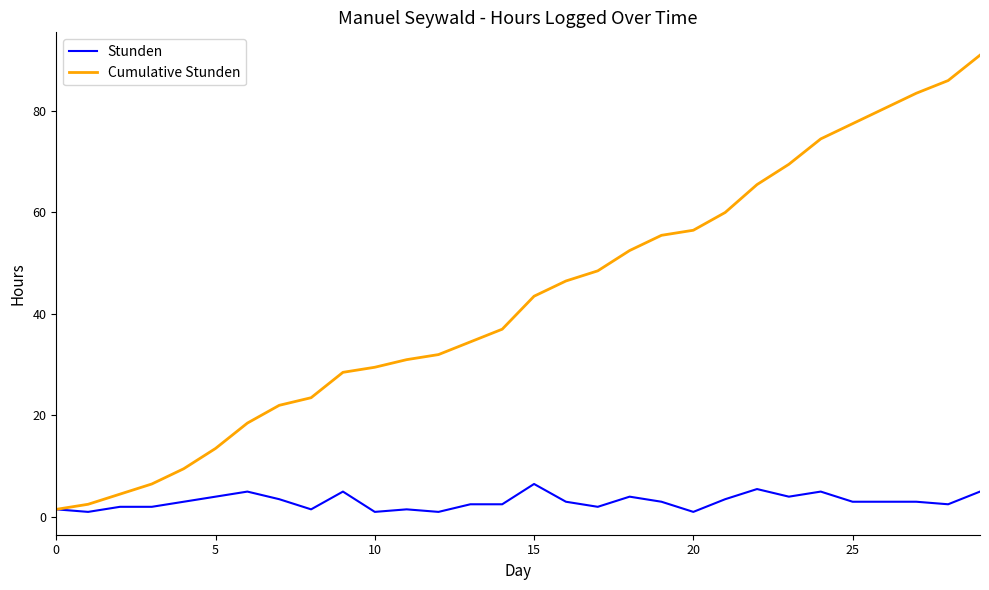

Reading left to right, what are all the values shown in this chart?

Stunden: 1.5	1.0	2.0	2.0	3.0	4.0	5.0	3.5	1.5	5.0	1.0	1.5	1.0	2.5	2.5	6.5	3.0	2.0	4.0	3.0	1.0	3.5	5.5	4.0	5.0	3.0	3.0	3.0	2.5	5.0
Cumulative Stunden: 1.5	2.5	4.5	6.5	9.5	13.5	18.5	22.0	23.5	28.5	29.5	31.0	32.0	34.5	37.0	43.5	46.5	48.5	52.5	55.5	56.5	60.0	65.5	69.5	74.5	77.5	80.5	83.5	86.0	91.0